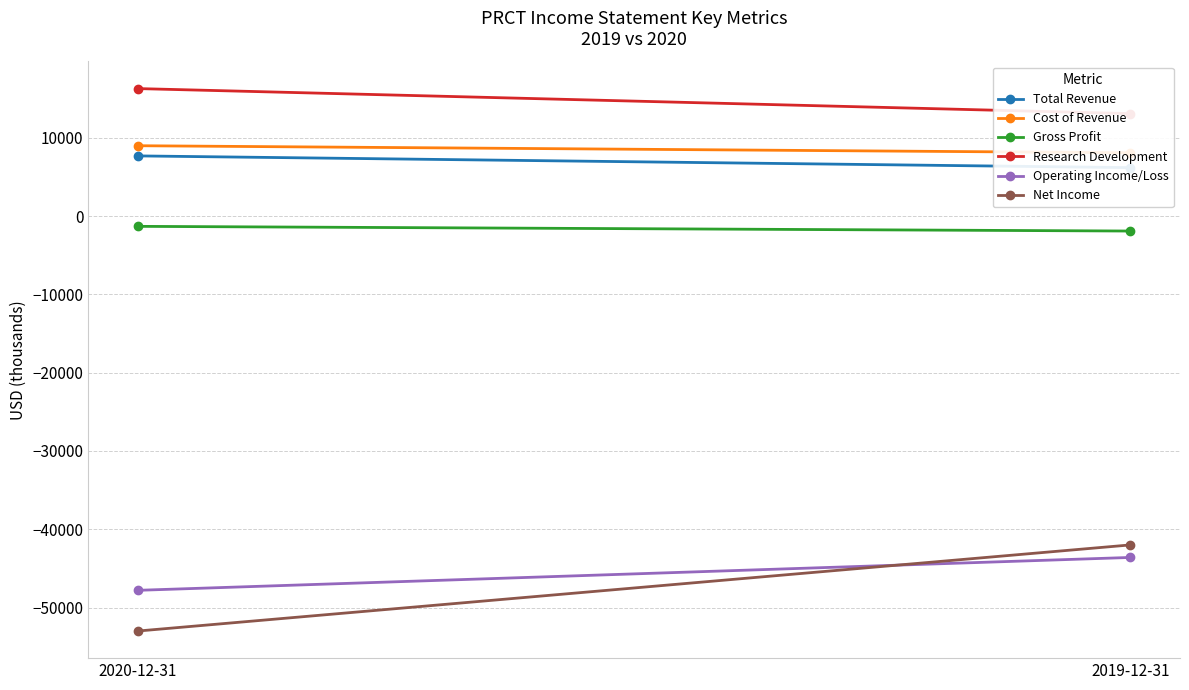

What is the sum of the Research Development values at 2020-12-31 and 2019-12-31?

29400